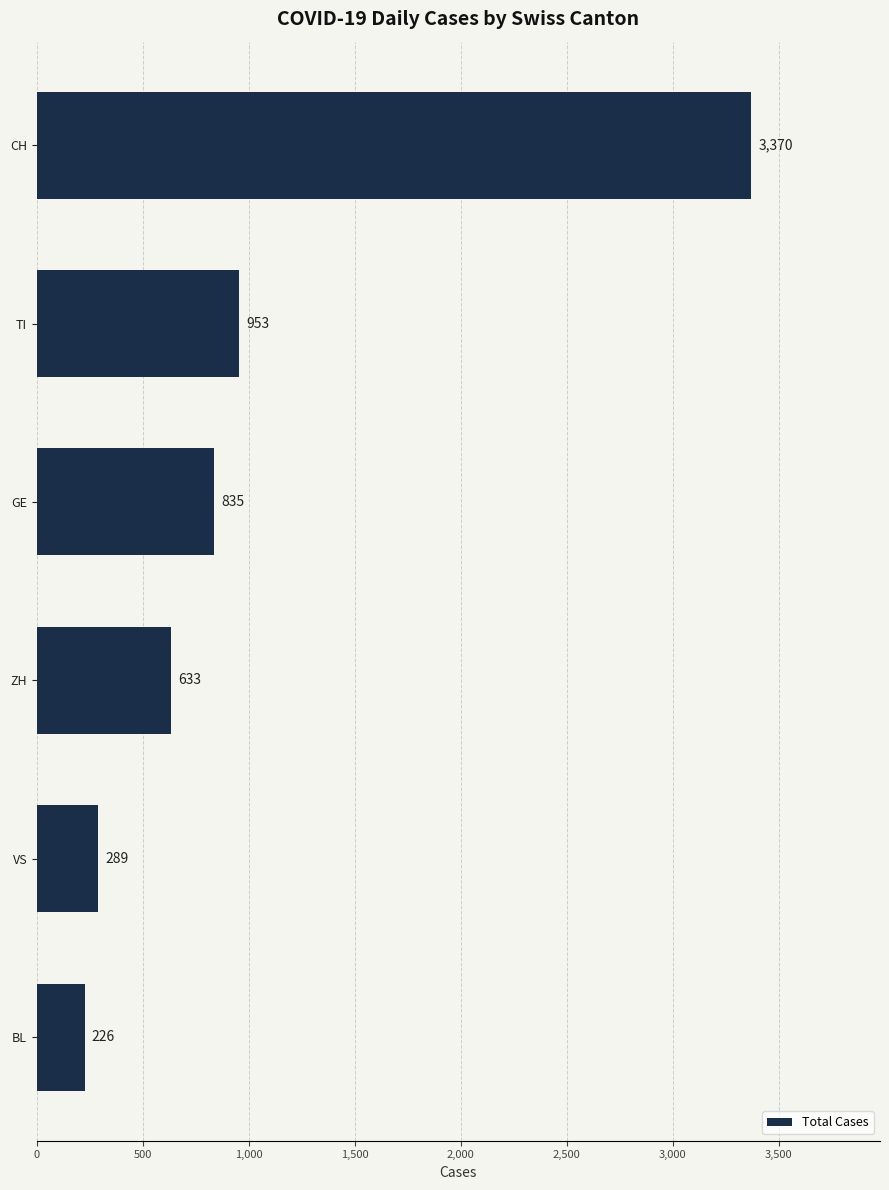

What is the change in value from TI to VS?

-664